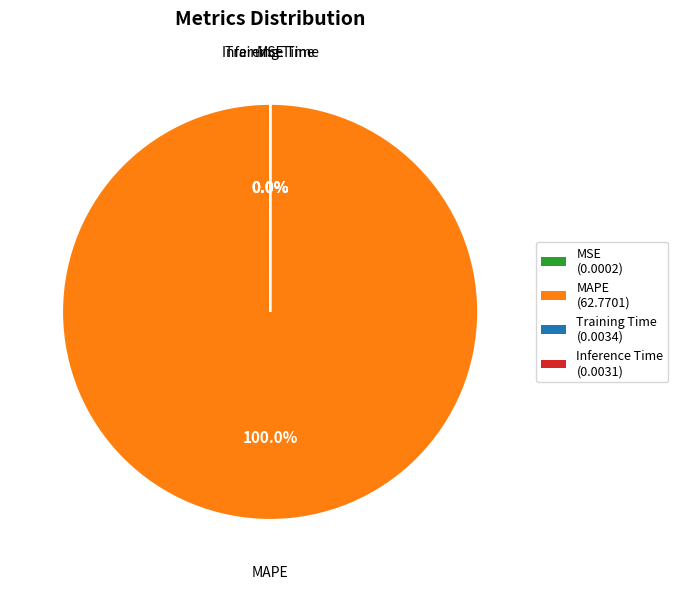

To the nearest percent, what is the average slice percentage?

25%